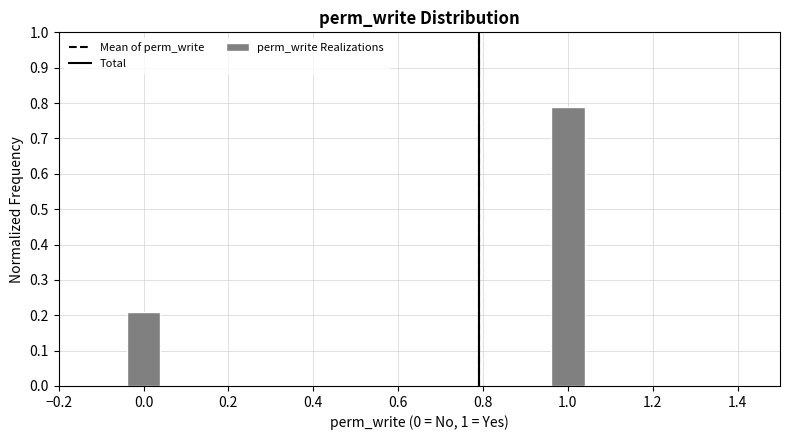

Which has a higher value, 1.0 or 0.0?

1.0